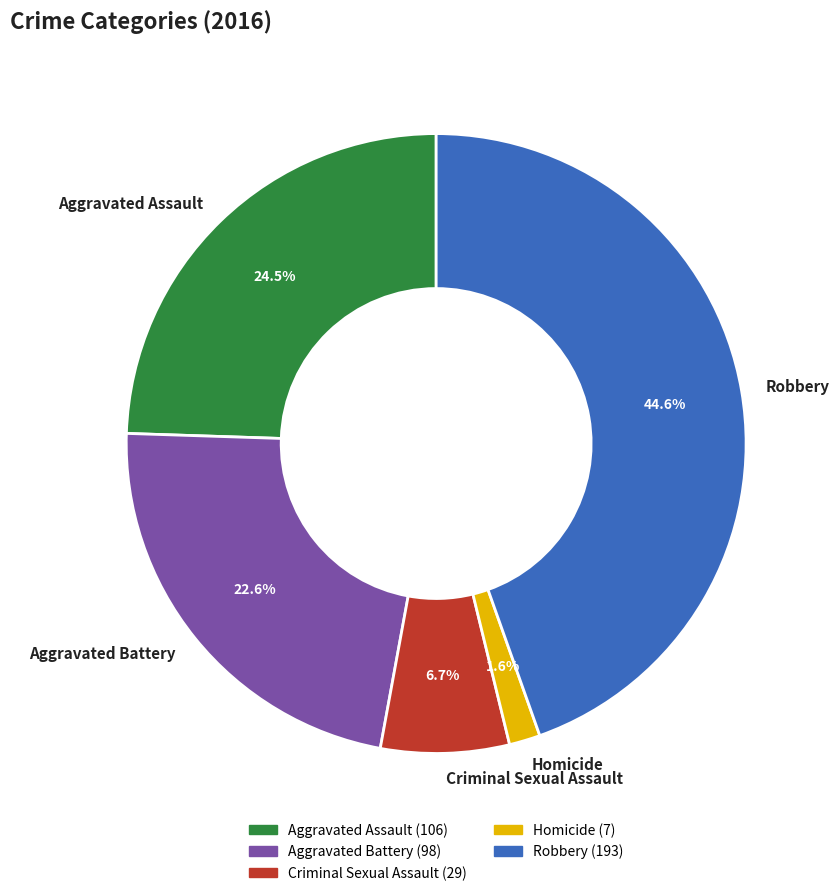

Is Aggravated Battery the majority of the pie?

No